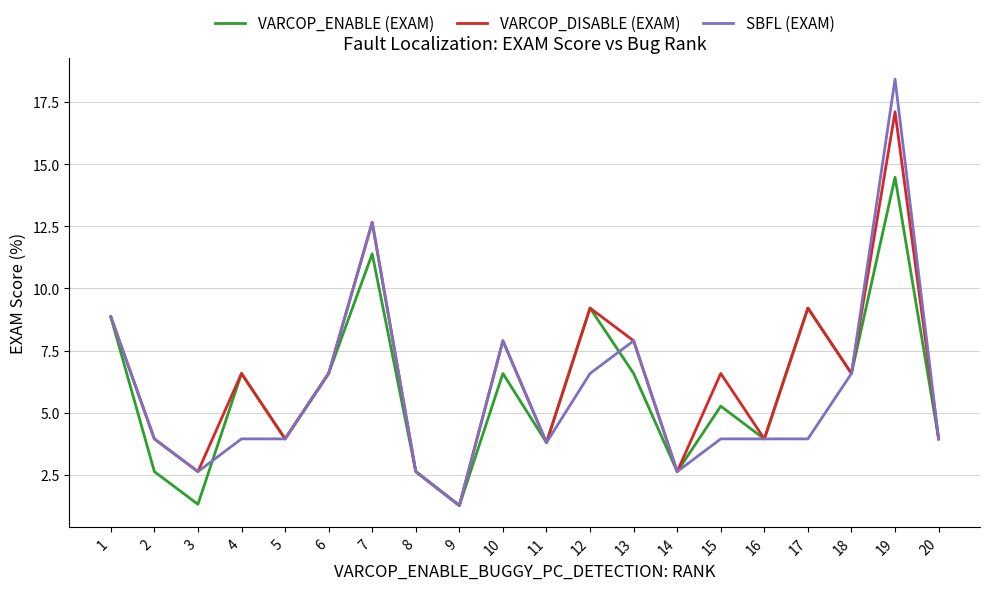

How many values in the SBFL (EXAM) series exceed 3?

16